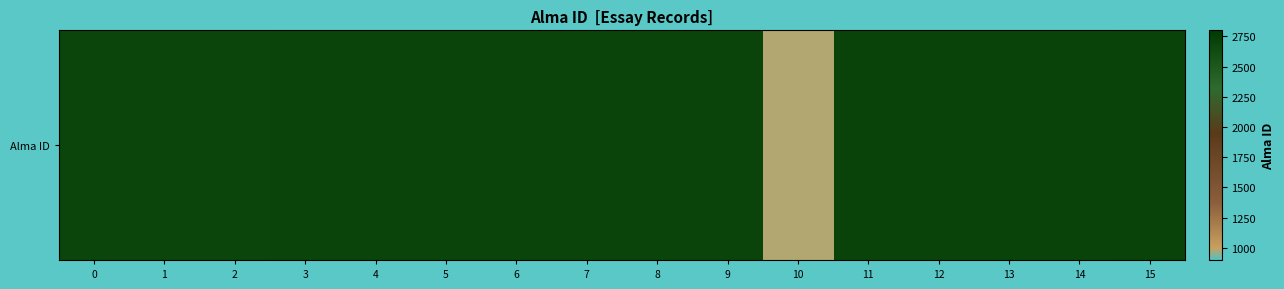

What is the sum of all values?

41435